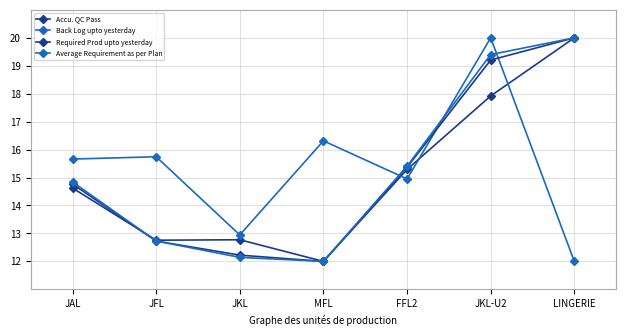

How many lines are shown in the chart?

4